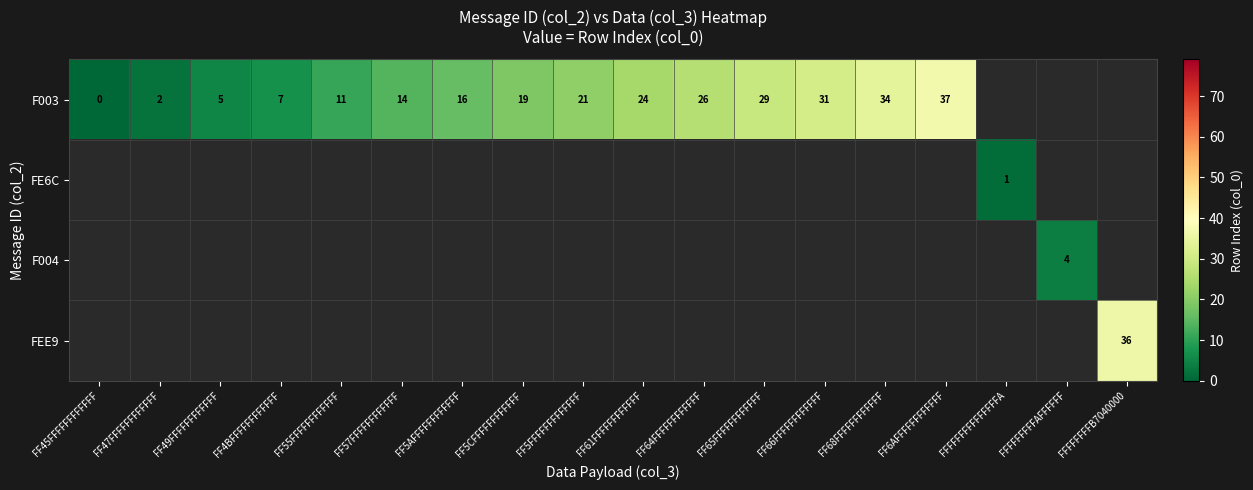

The value of F003 at FF5CFFFFFFFFFFFF is 27. True or false?

False